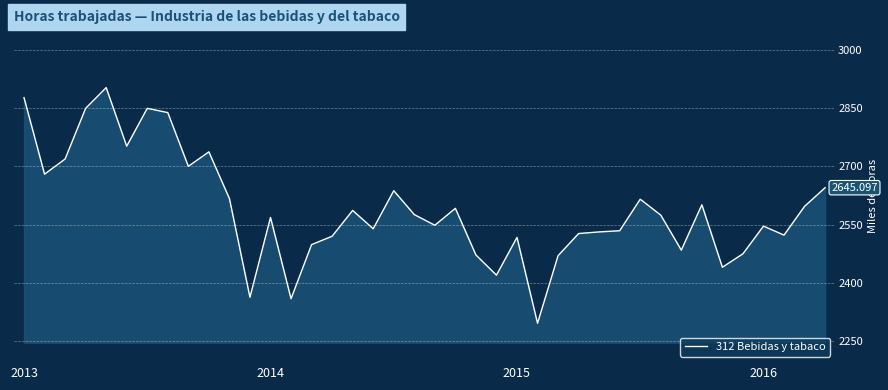

Does the chart display data point markers on the line(s)?

No